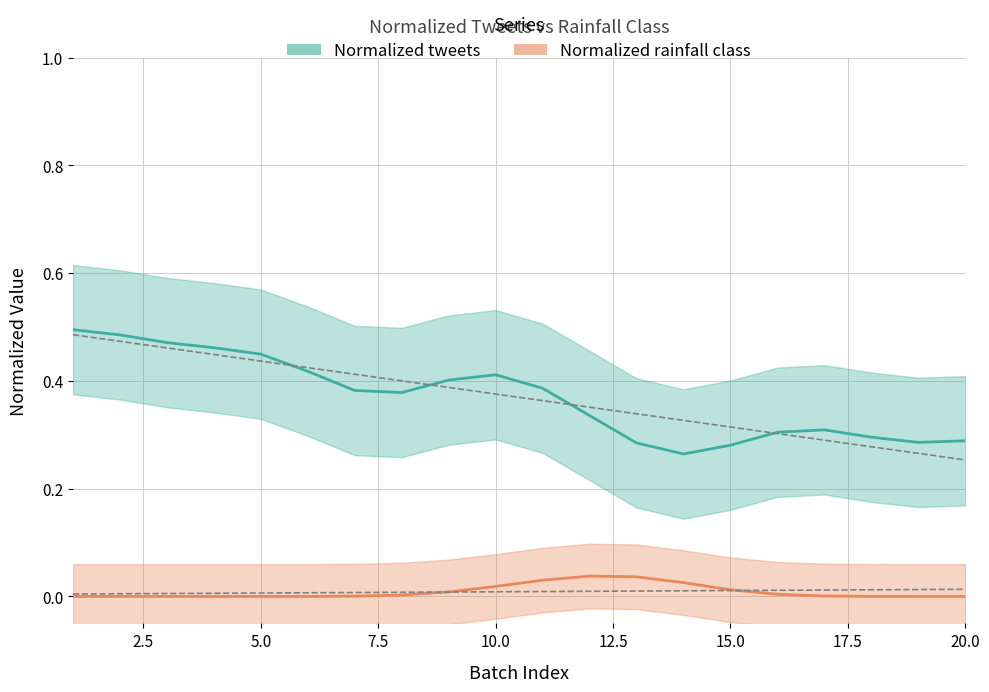

What is the sum of all Normalized rainfall class values?

0.2